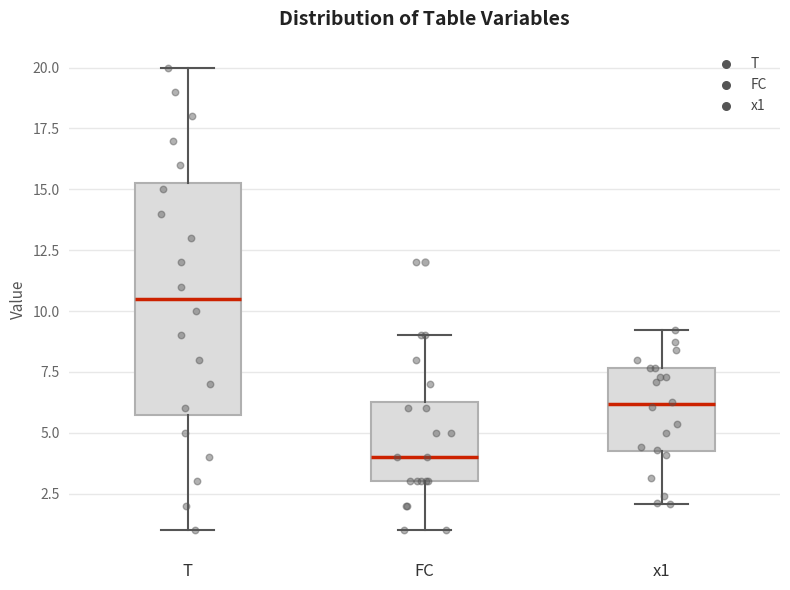

Which box is the tallest, from its lower edge to its upper edge?

T